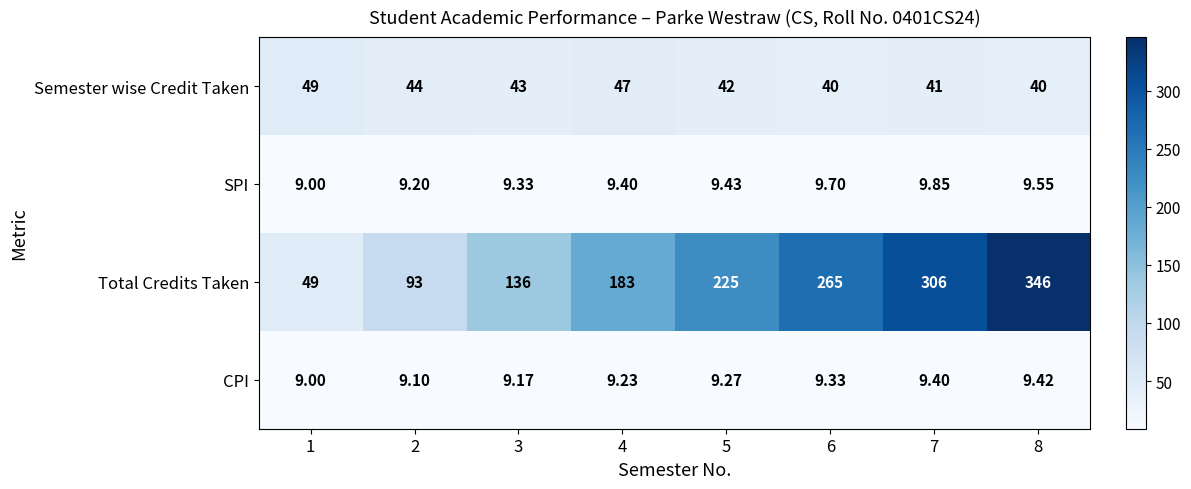

Between 2 and 4, which series saw the biggest shift?

Total Credits Taken